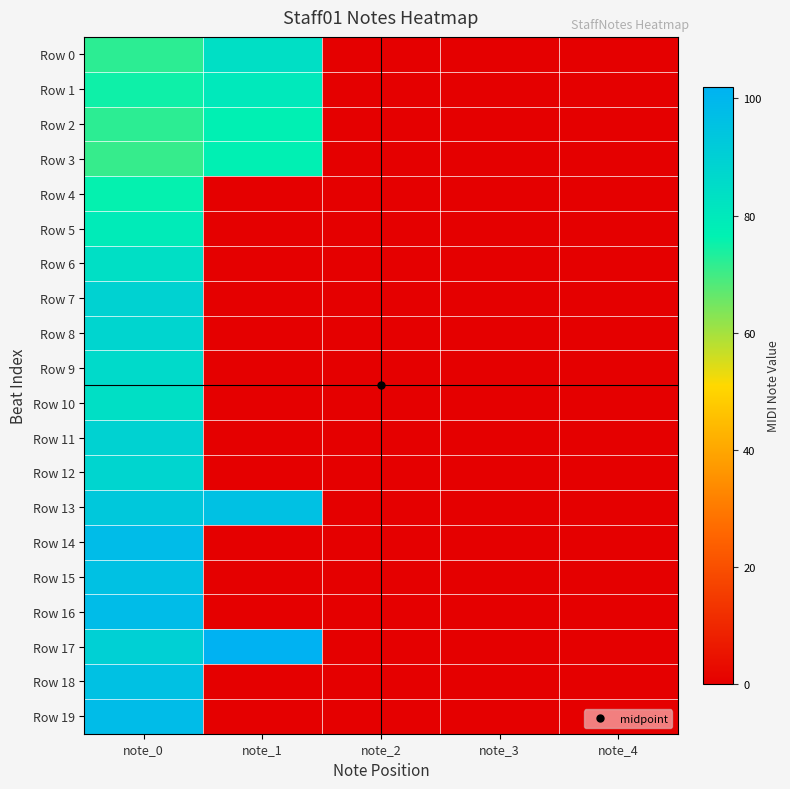

Rank the series by their maximum value, from highest to lowest.

Row 17, Row 14, Row 16, Row 19, Row 13, Row 15, Row 18, Row 7, Row 11, Row 8, Row 12, Row 9, Row 0, Row 6, Row 10, Row 1, Row 5, Row 2, Row 3, Row 4